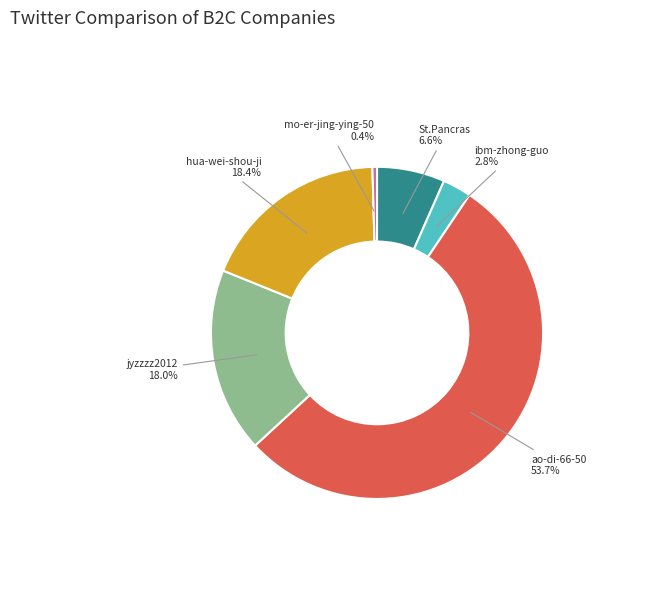

Which category has the biggest portion of the pie?

ao-di-66-50